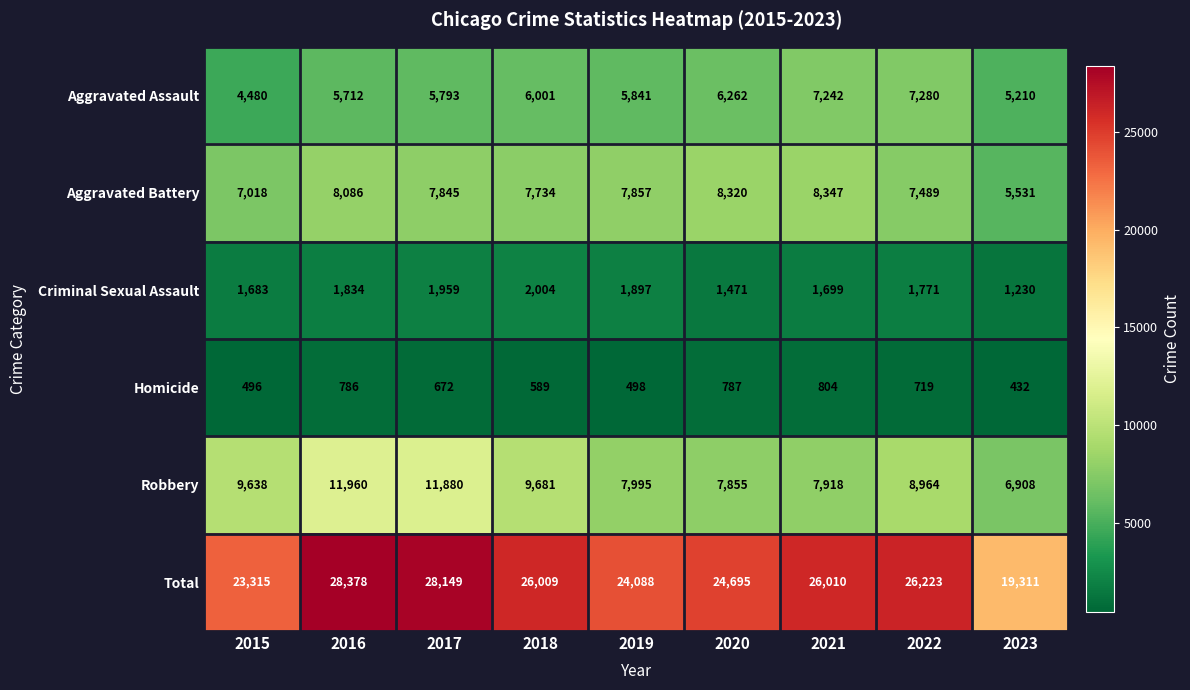

What is the sum of the Criminal Sexual Assault values at 2015 and 2020?

3154